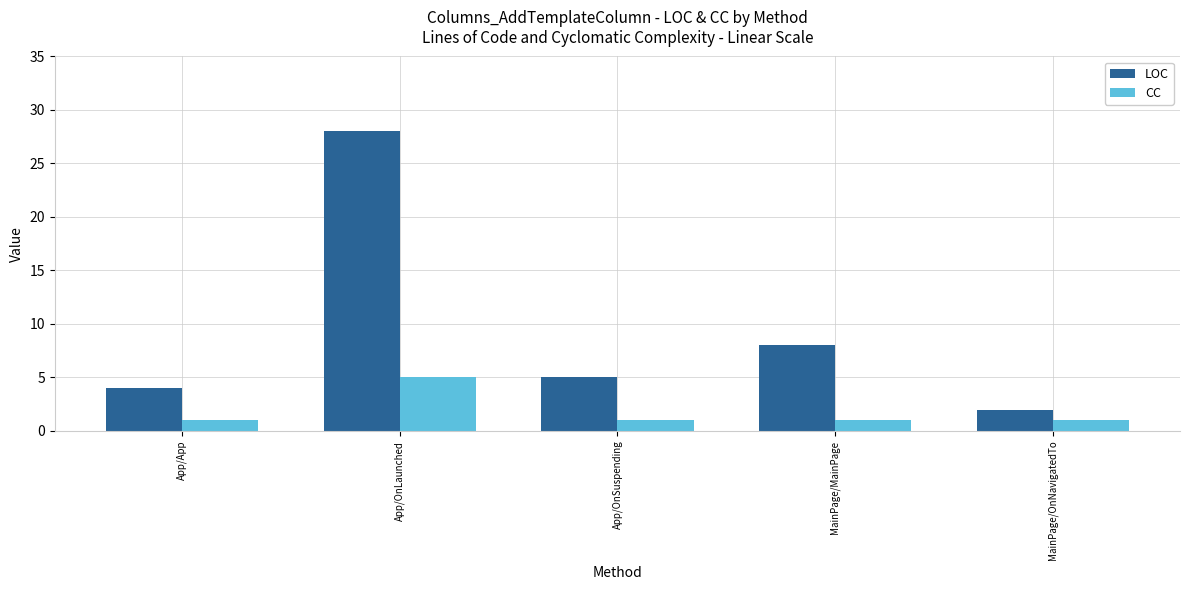

Which series has the largest total across all categories?

LOC